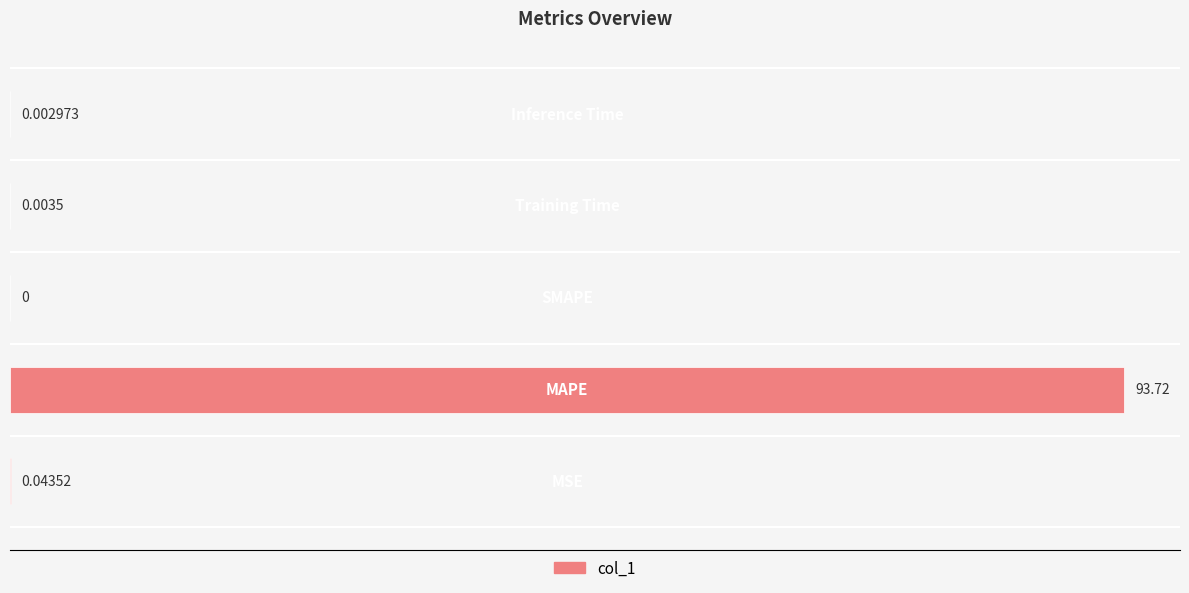

Are the bars grouped side by side (vs. stacked)?

No